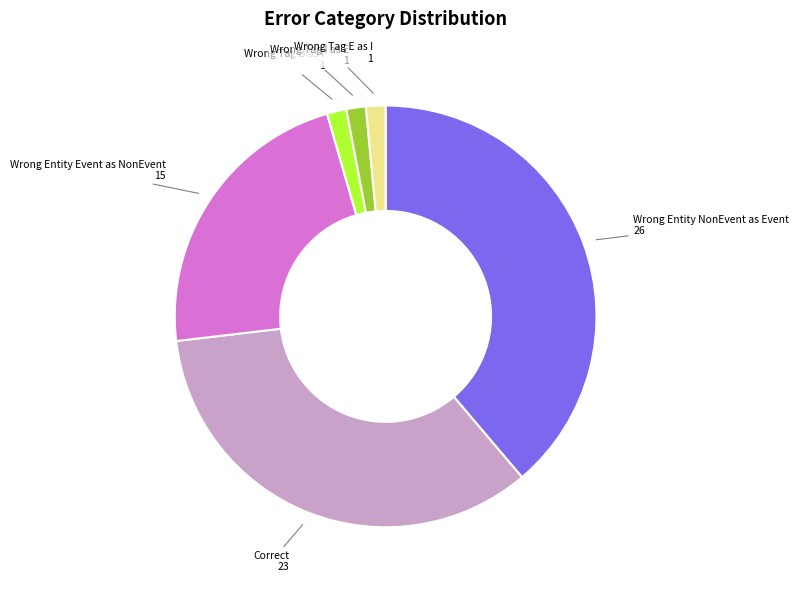

Count the number of slices in the pie.

6